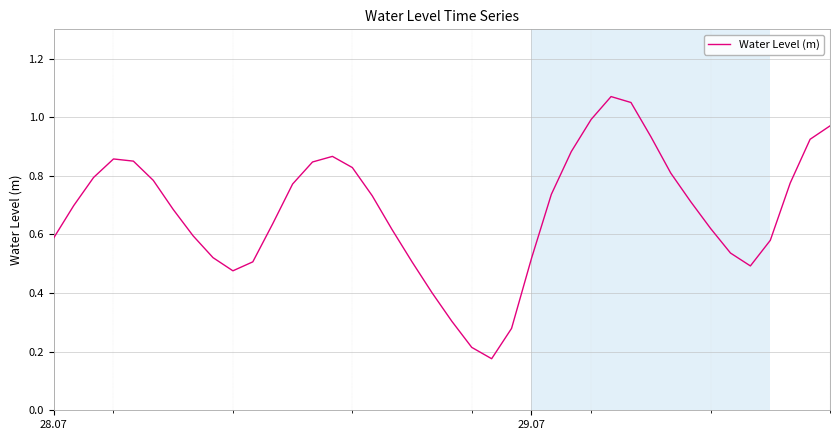

What is the smallest value displayed?

0.2